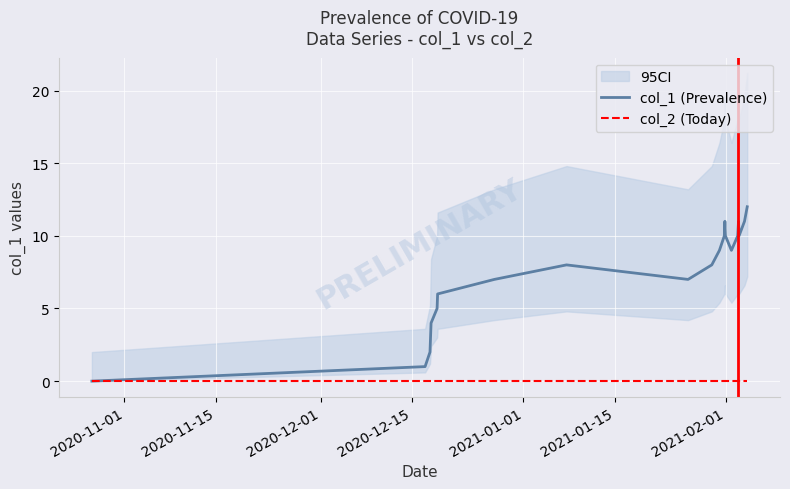

List the series in order of their overall mean, lowest first.

col_2 (Today), col_1 (Prevalence)